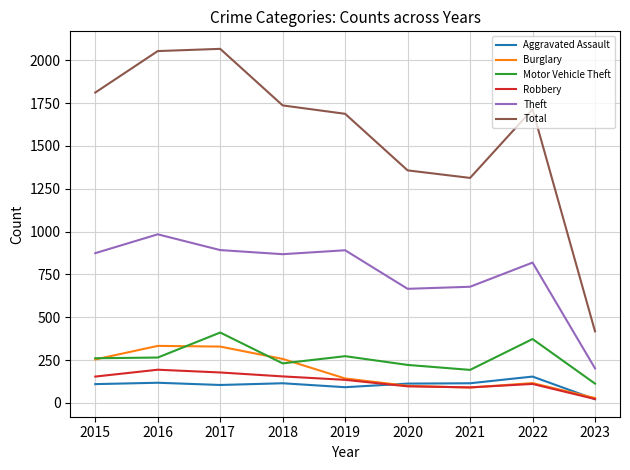

Between 2017 and 2018, which series saw the biggest shift?

Total